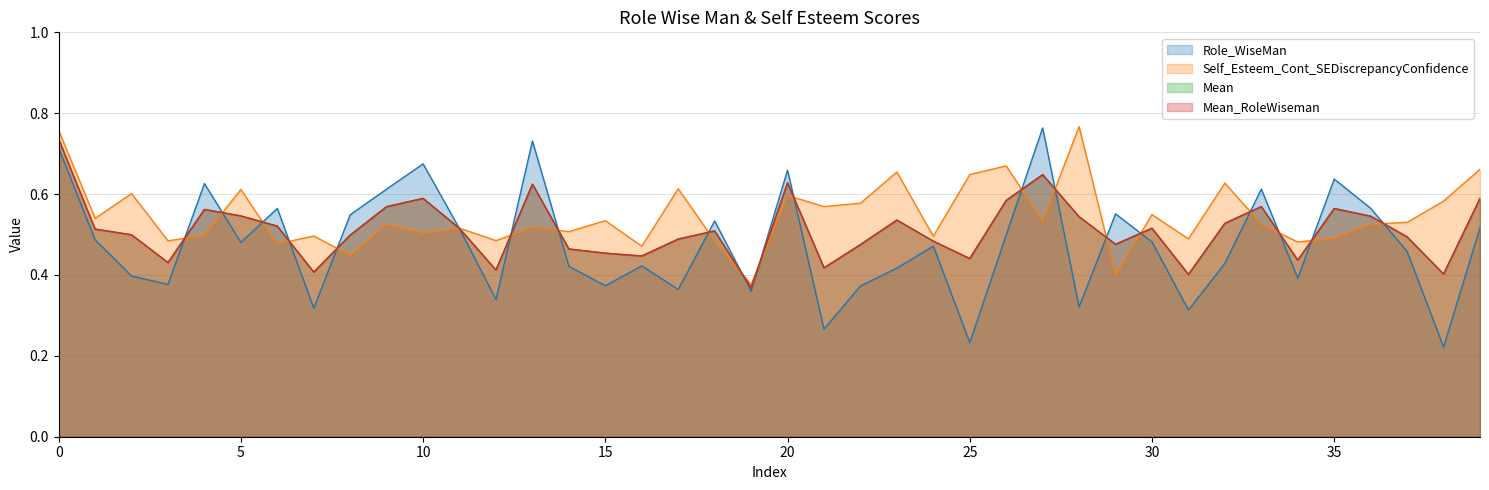

What is the average value of the Mean series?

0.5